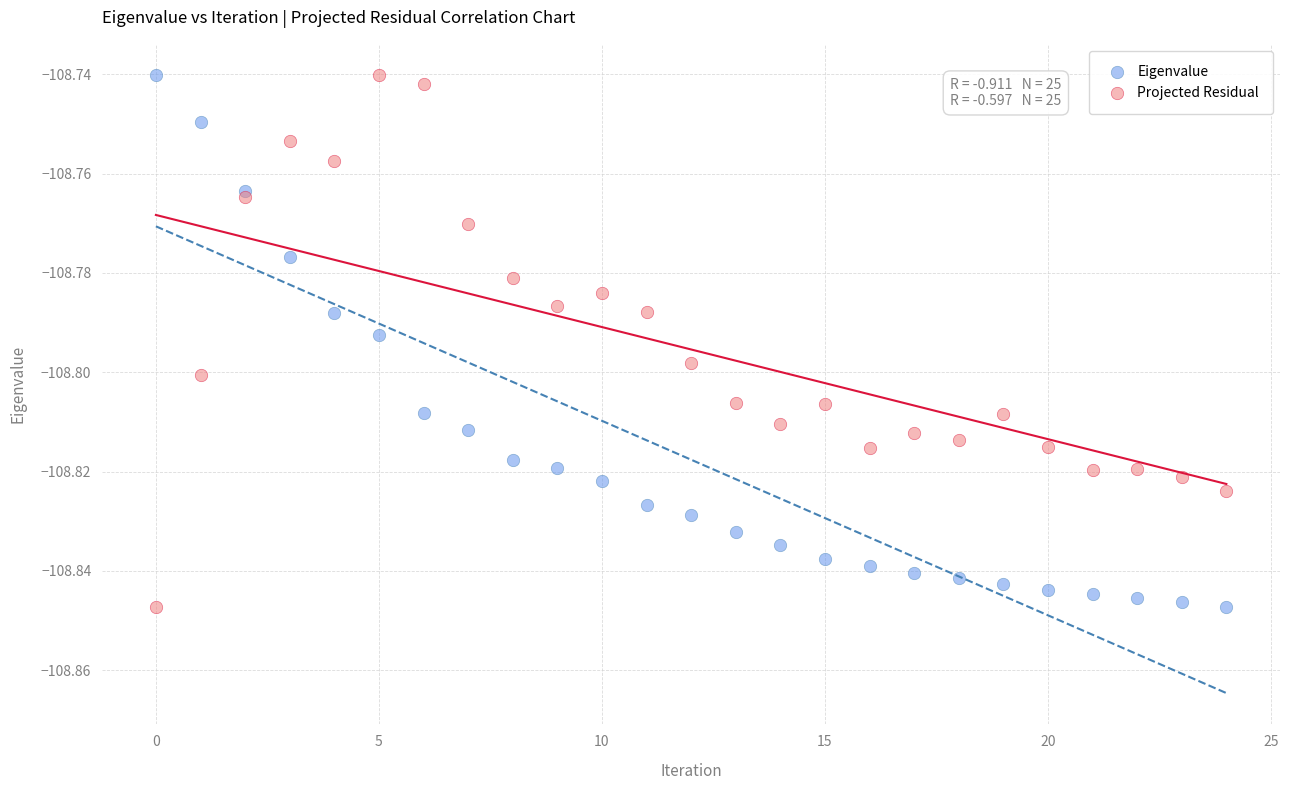

What are all the series names shown in the legend?

Eigenvalue, Projected Residual